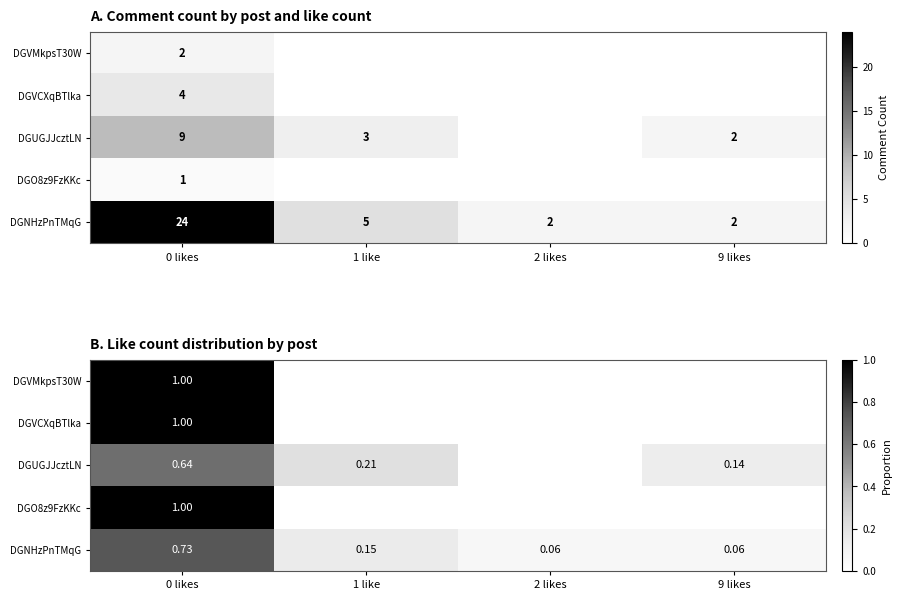

What is the maximum value for DGUGJJcztLN?

0.6